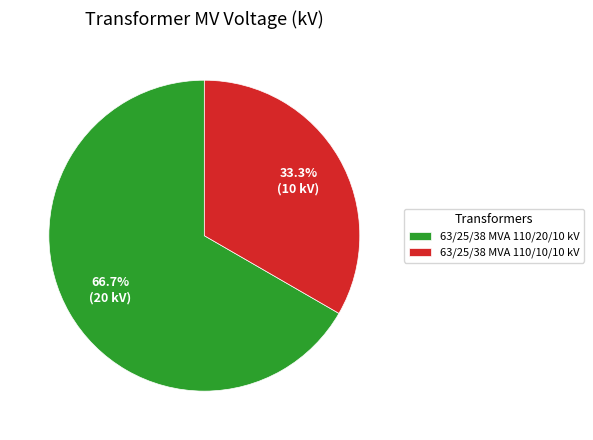

To the nearest percent, what is the difference between the largest and smallest slice percentages?

33%